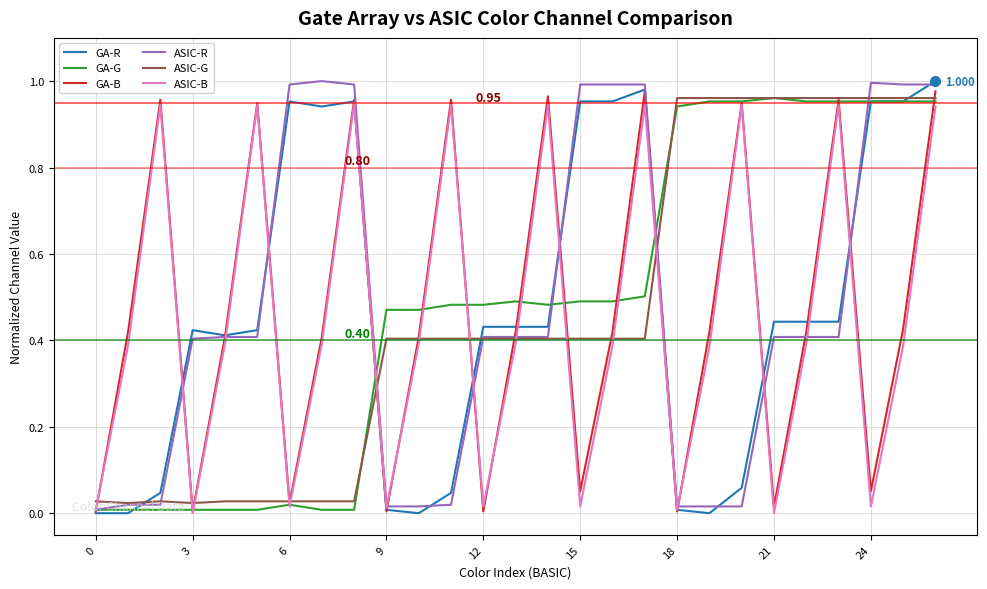

Does the chart have visible grid lines?

Yes